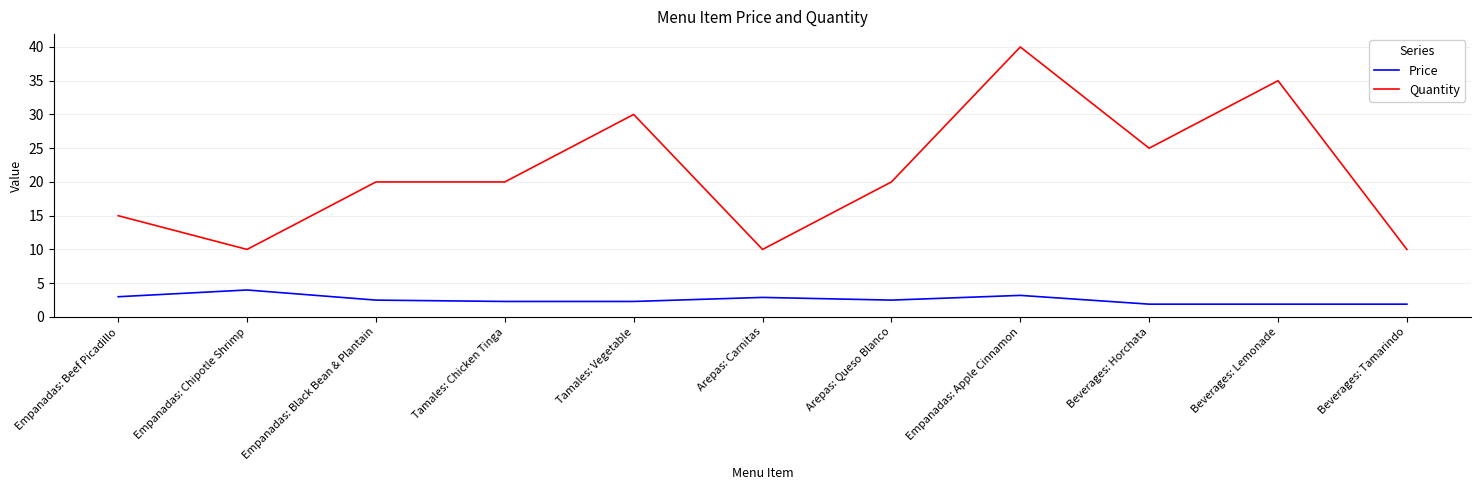

What is the spread (max minus min) of values at Empanadas: Black Bean & Plantain?

17.5